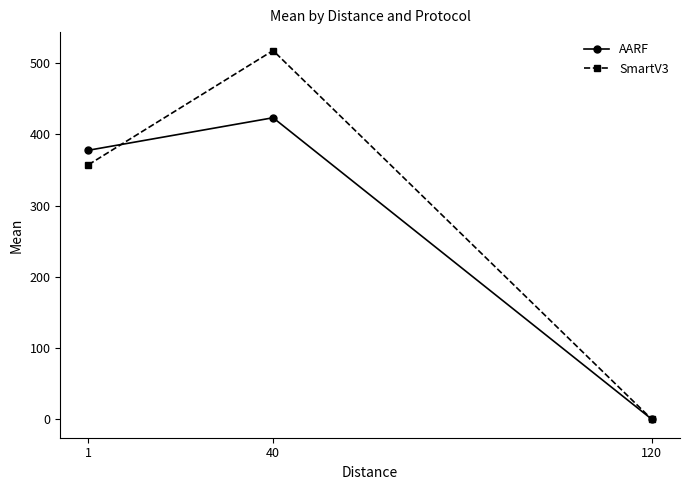

What is the approximate value of AARF at 1?

377.6